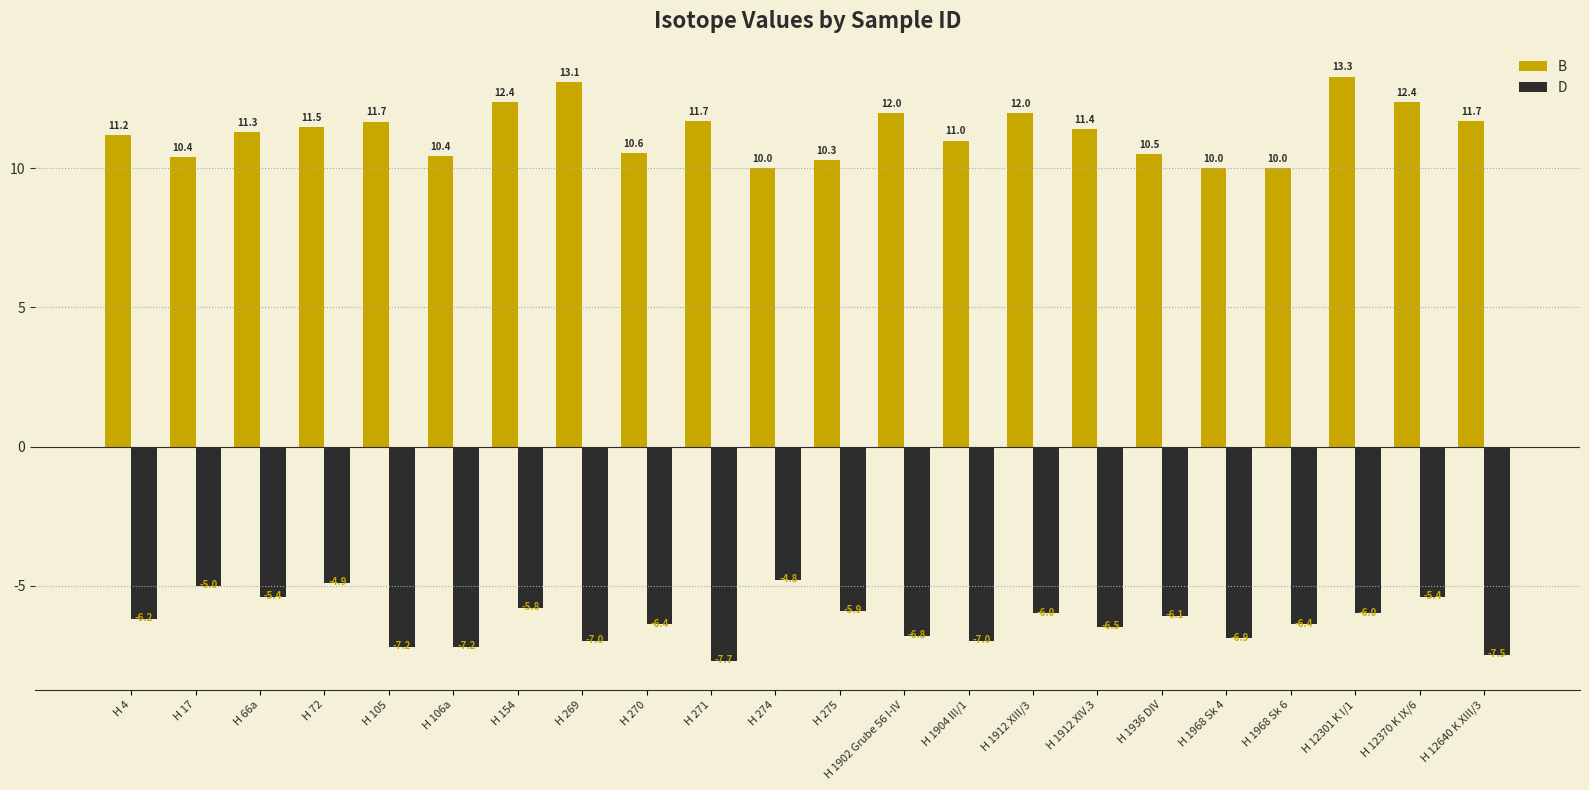

How many distinct data groups are displayed?

2